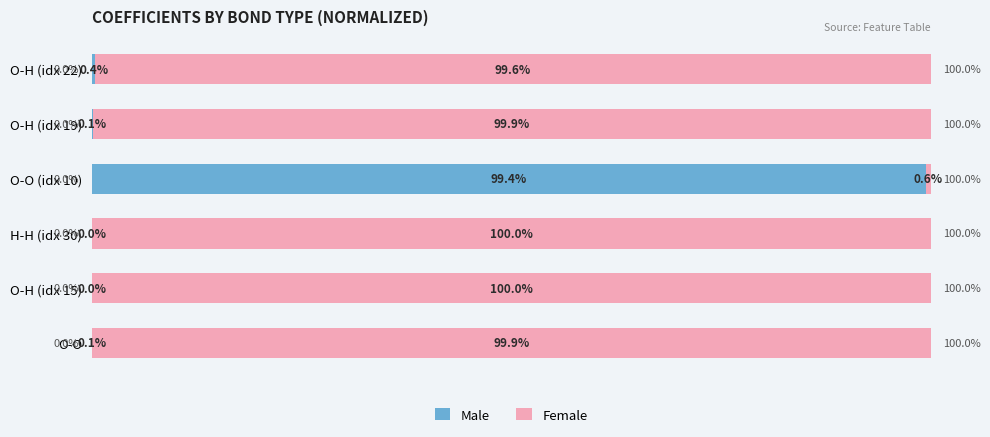

Which category has the highest value in the Male series?

O-O (idx 10)